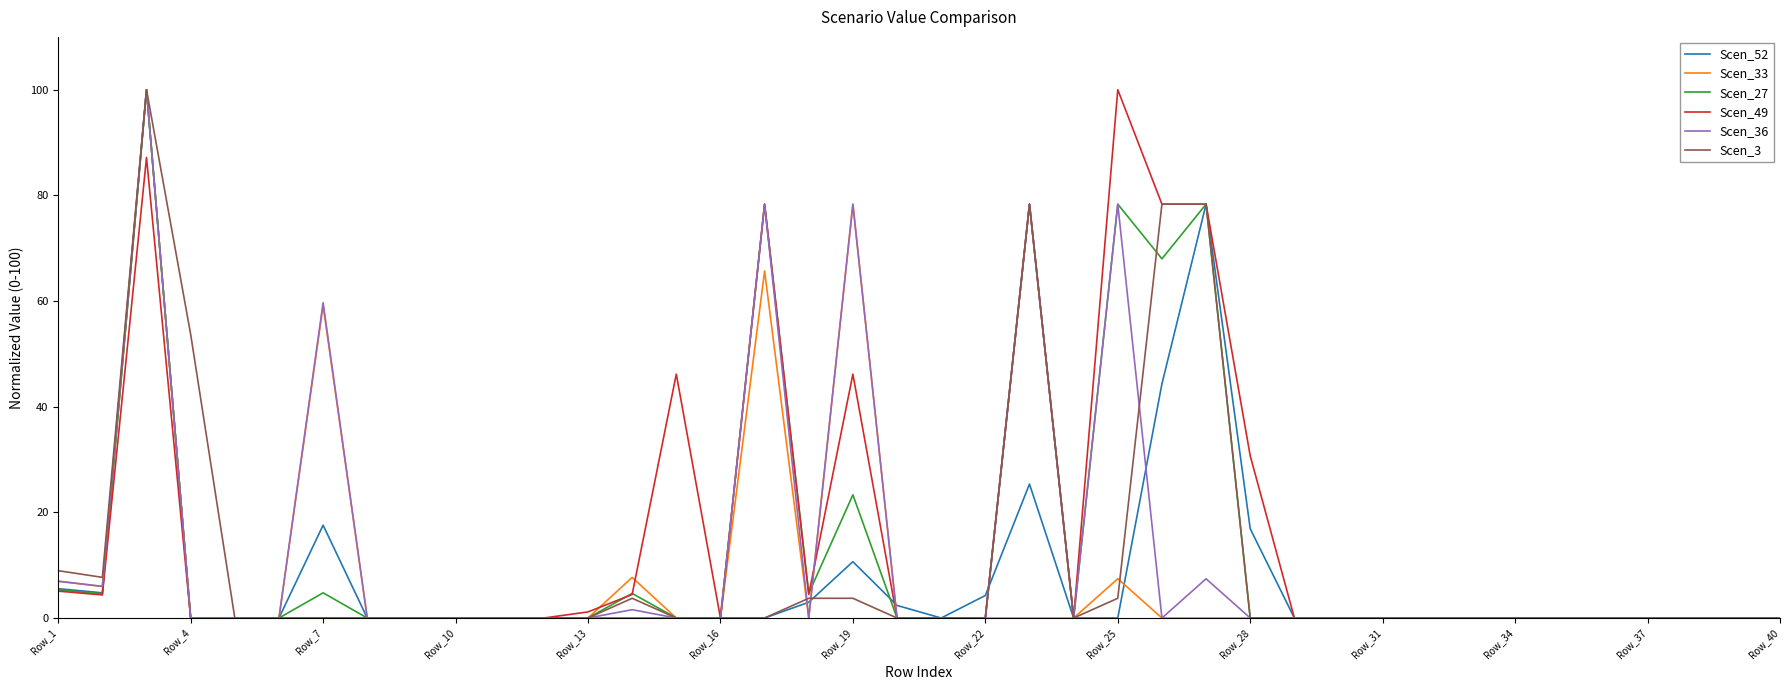

What is the greatest value displayed?

100.0